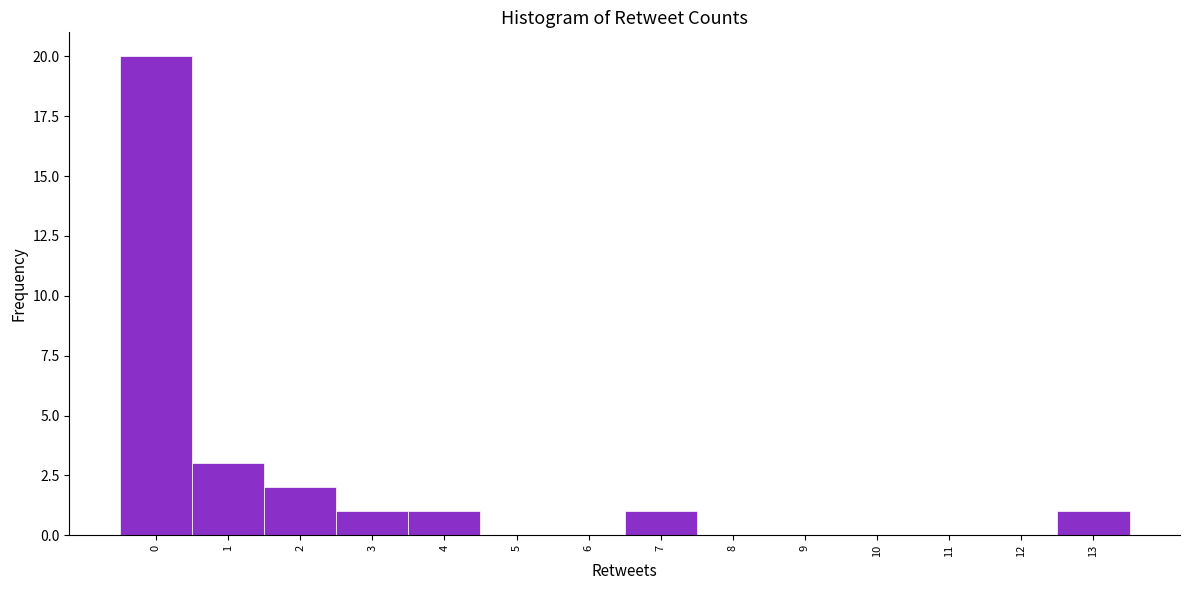

Reading left to right, list every bar in this chart as the range it spans on the x-axis followed by its height. The values are not printed on the chart, so give them approximately, as read against the axis.

-0.5 to 0.5: 20
0.5 to 1.5: 3
1.5 to 2.5: 2
2.5 to 3.5: 1
3.5 to 4.5: 1
4.5 to 5.5: 0
5.5 to 6.5: 0
6.5 to 7.5: 1
7.5 to 8.5: 0
8.5 to 9.5: 0
9.5 to 10.5: 0
10.5 to 11.5: 0
11.5 to 12.5: 0
12.5 to 13.5: 1